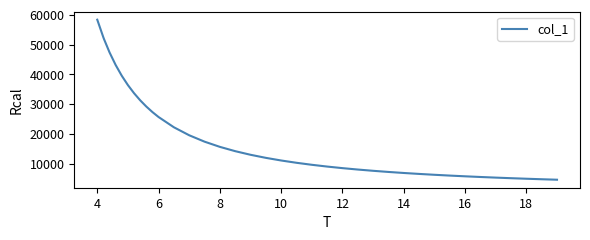

How many lines are shown in the chart?

1